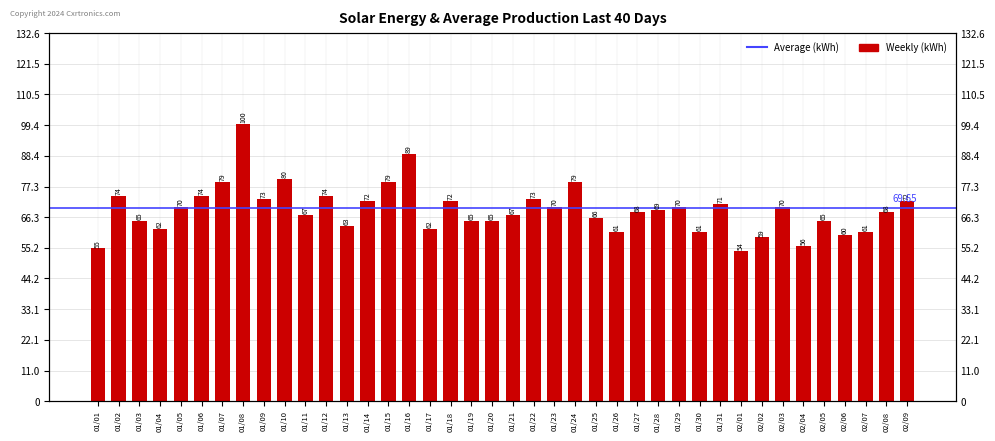

Approximately how many times larger is the value at 01/04 compared to 01/23?

0.9